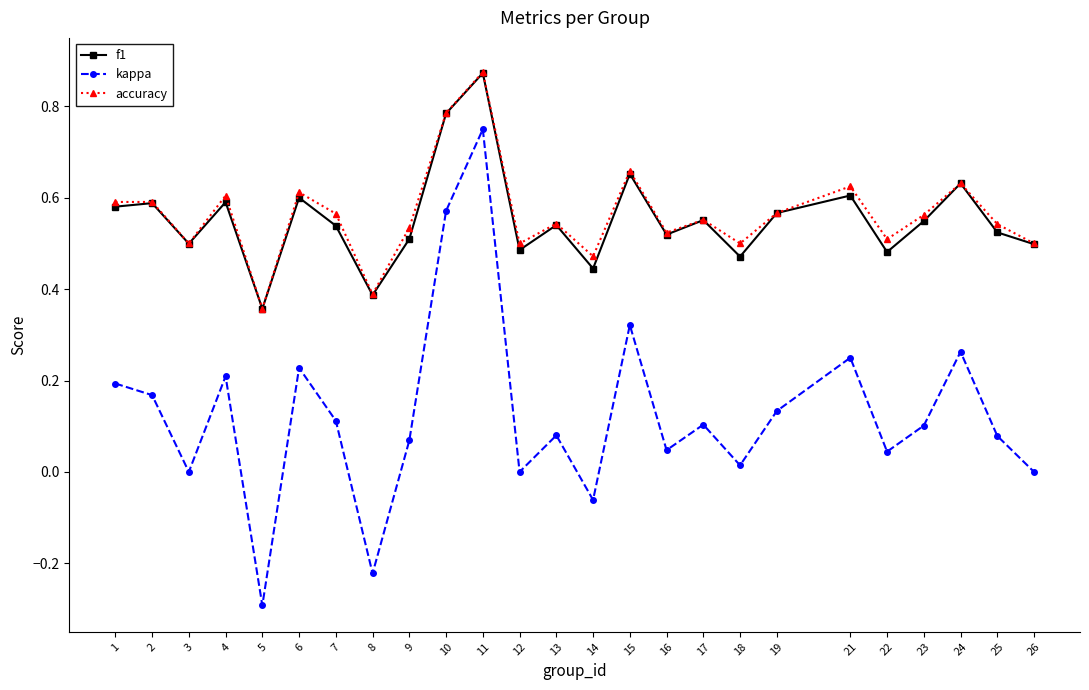

At how many categories does at least one series exceed 0?

25